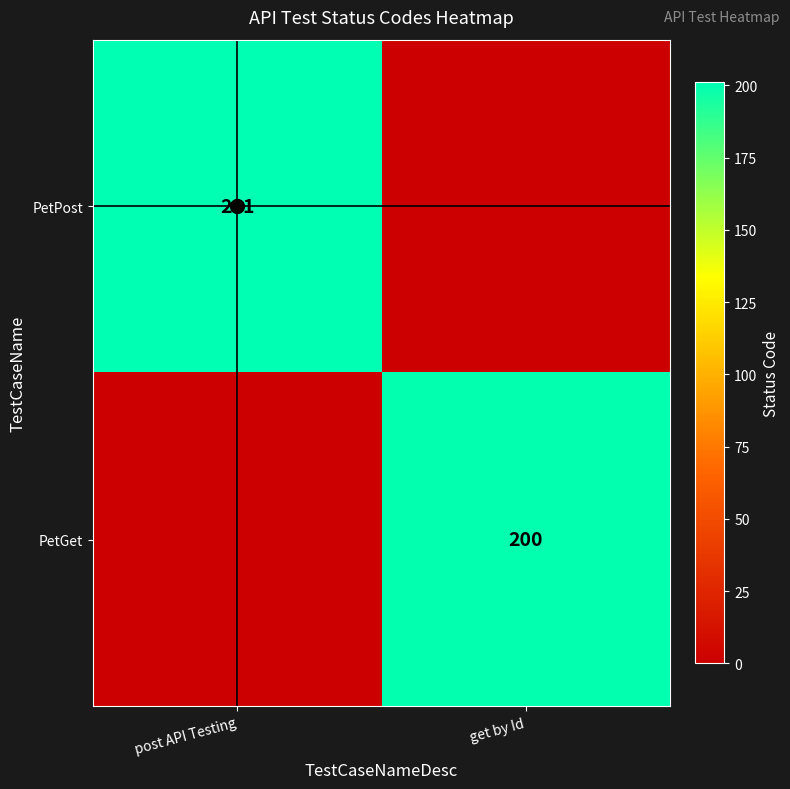

What is the spread (max minus min) of values at post API Testing?

201